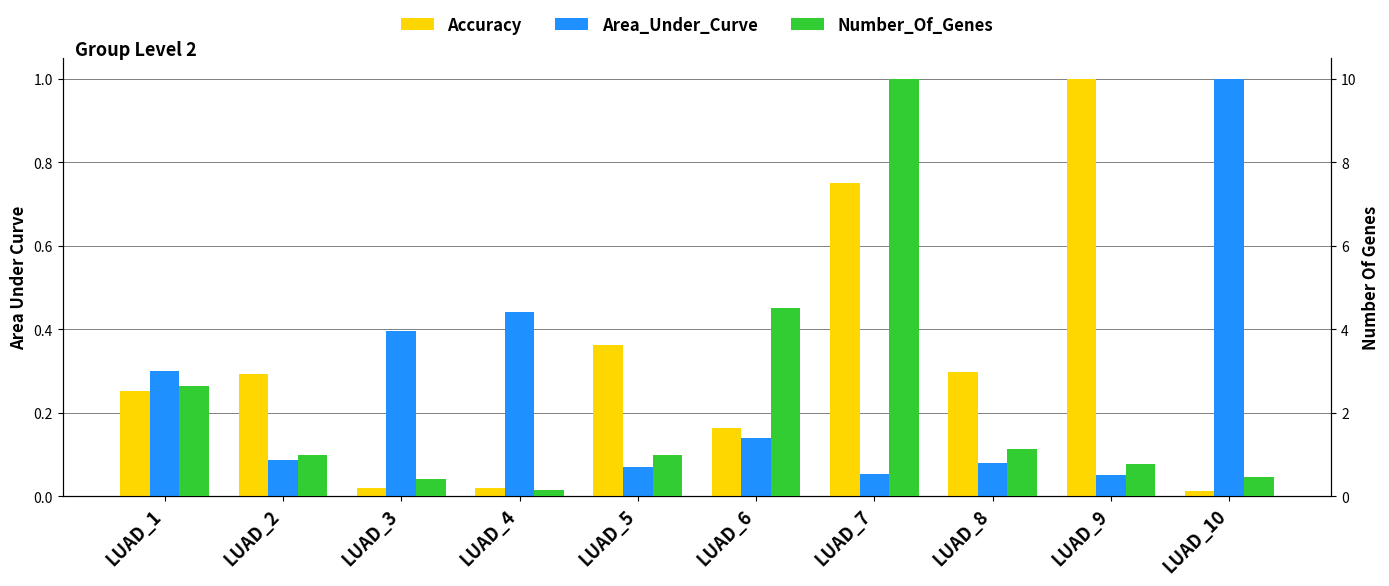

How many bars are there in total?

30